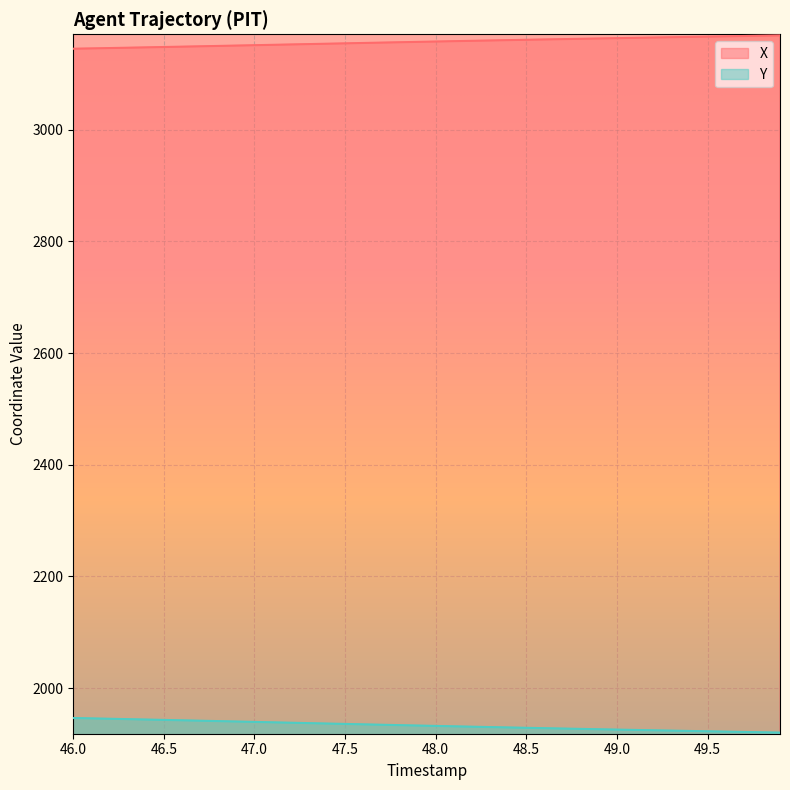

What is the minimum value for X?

3144.9